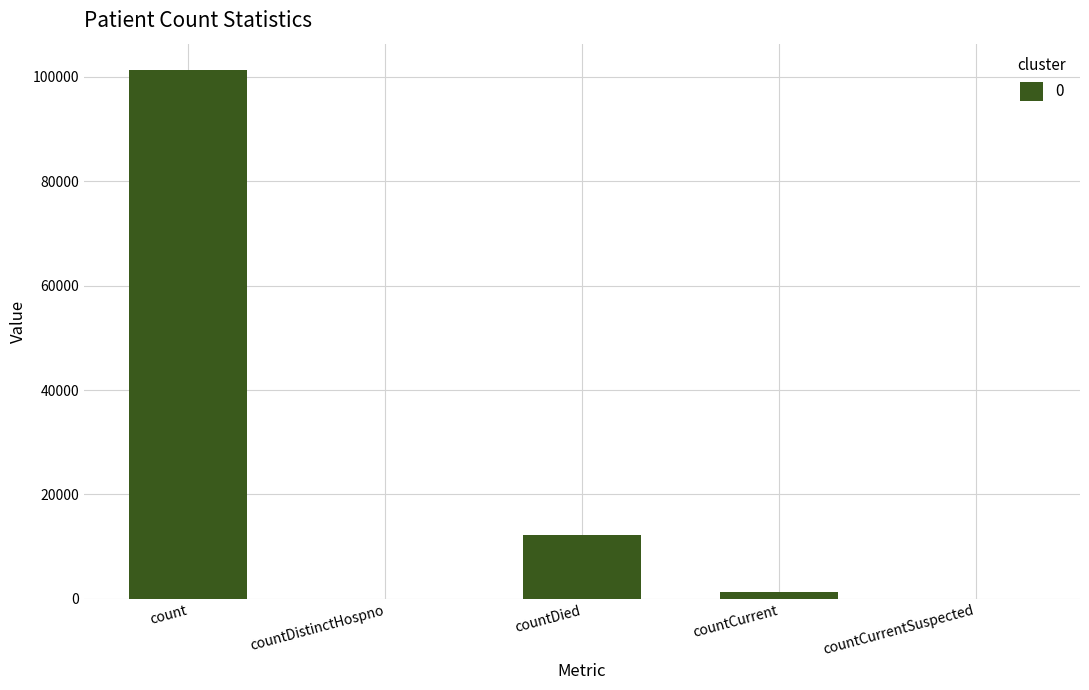

Count the number of categories in the chart.

5